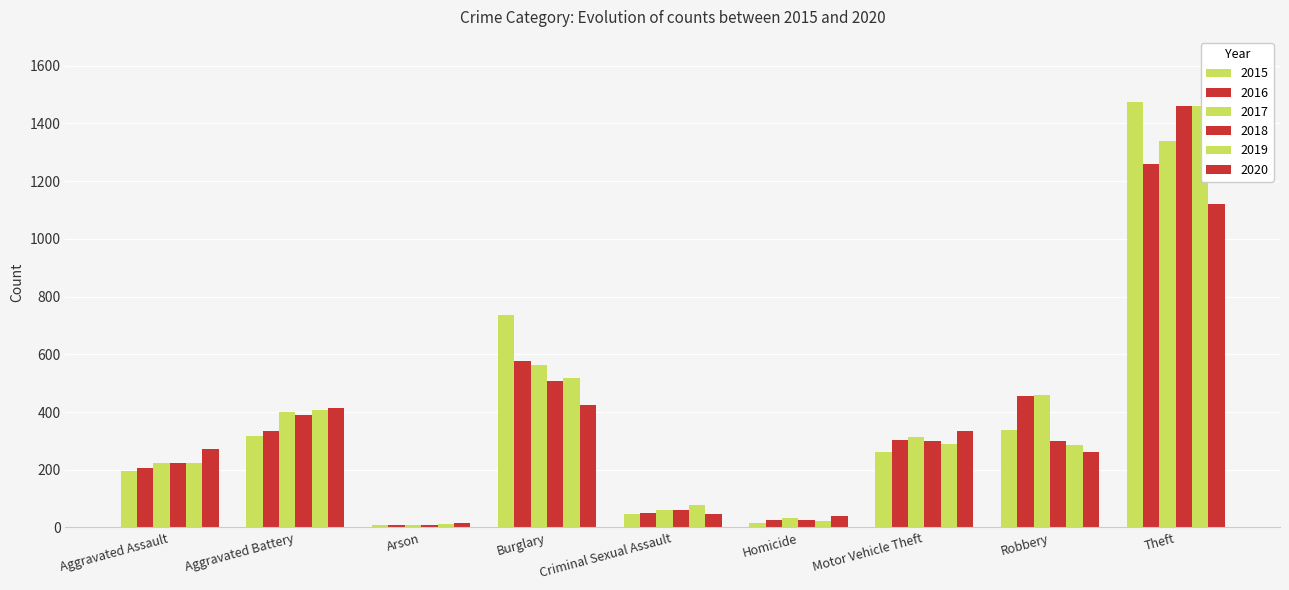

What is the difference between the highest and lowest values at Aggravated Battery?

99